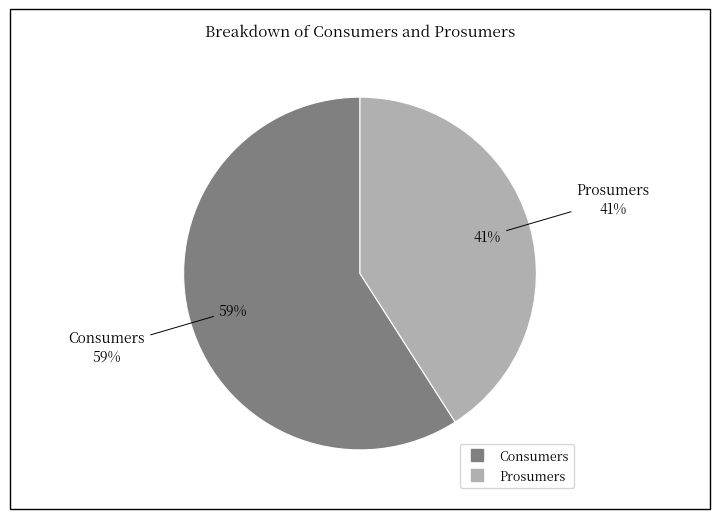

True or false: Consumers accounts for 59% of the total.

True